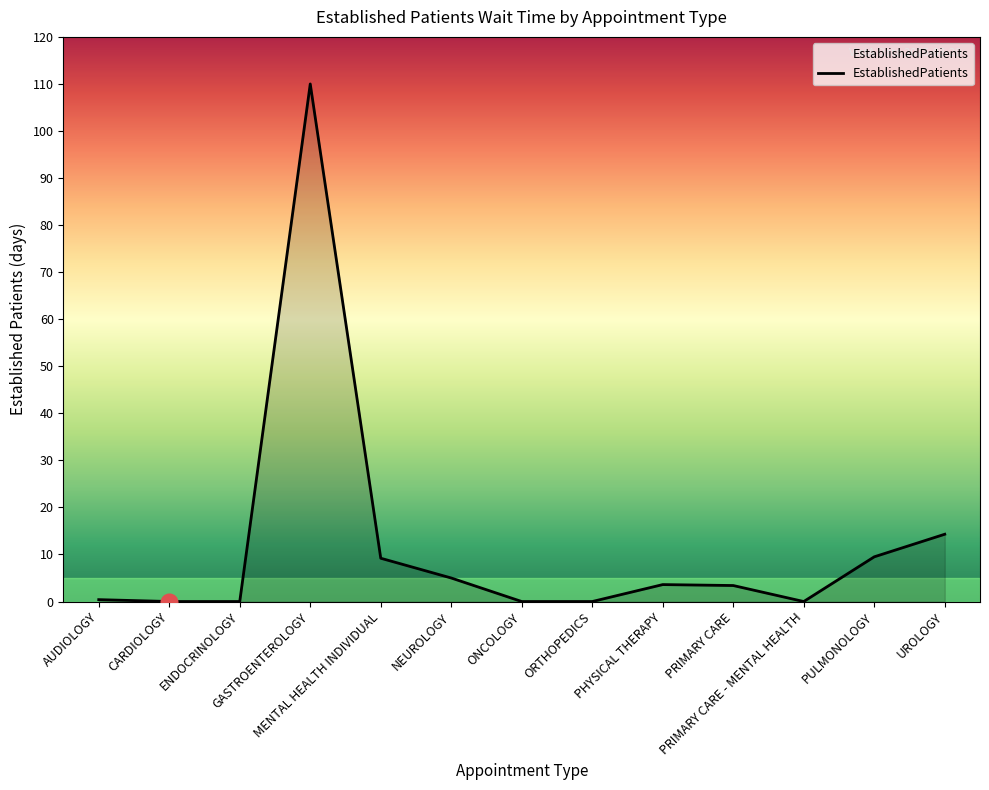

What is the greatest value displayed?

110.0